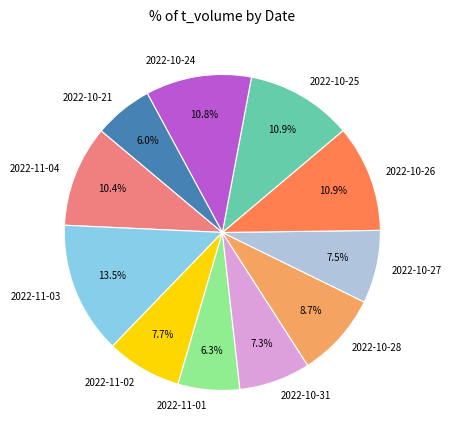

Which has a higher value, 2022-10-21 or 2022-10-28?

2022-10-28